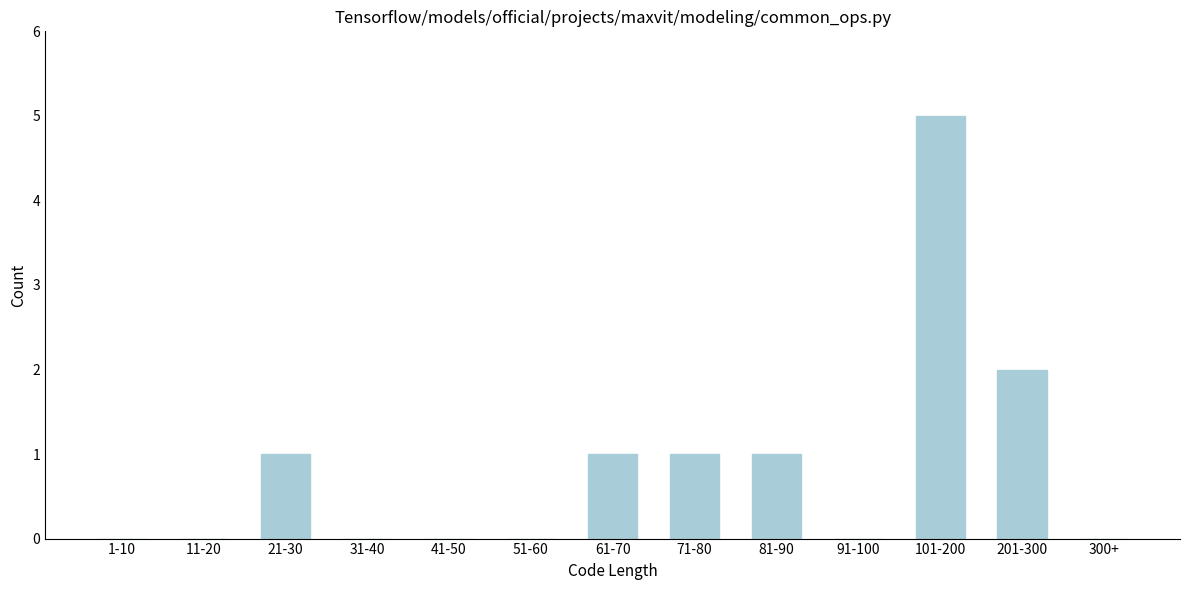

Reading left to right, extract all data points from this chart.

1-10=0	11-20=0	21-30=1	31-40=0	41-50=0	51-60=0	61-70=1	71-80=1	81-90=1	91-100=0	101-200=5	201-300=2	300+=0